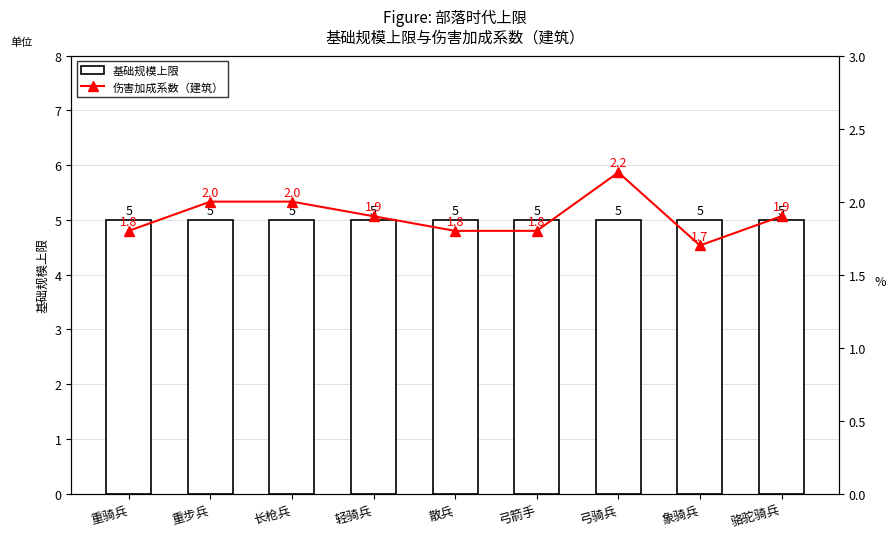

Are the bars grouped side by side (vs. stacked)?

Yes